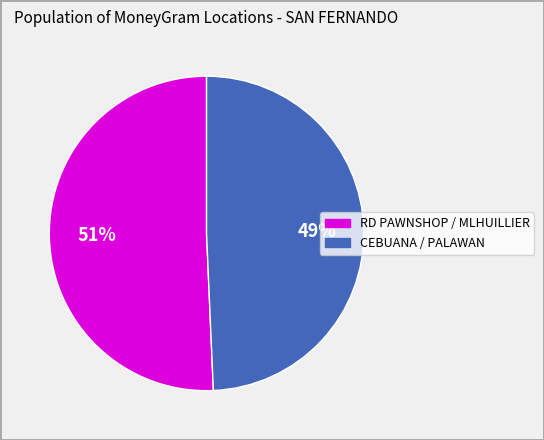

To the nearest percent, what is the average slice percentage?

50%